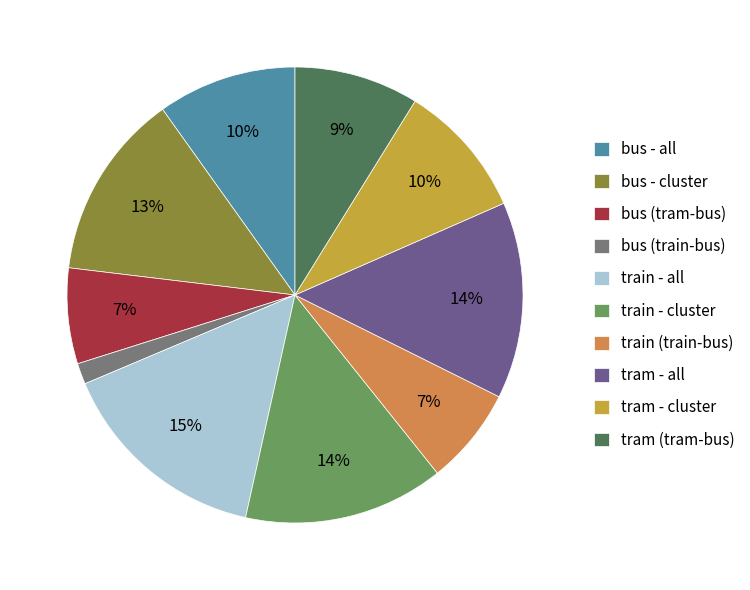

How many slices are in this pie chart?

10